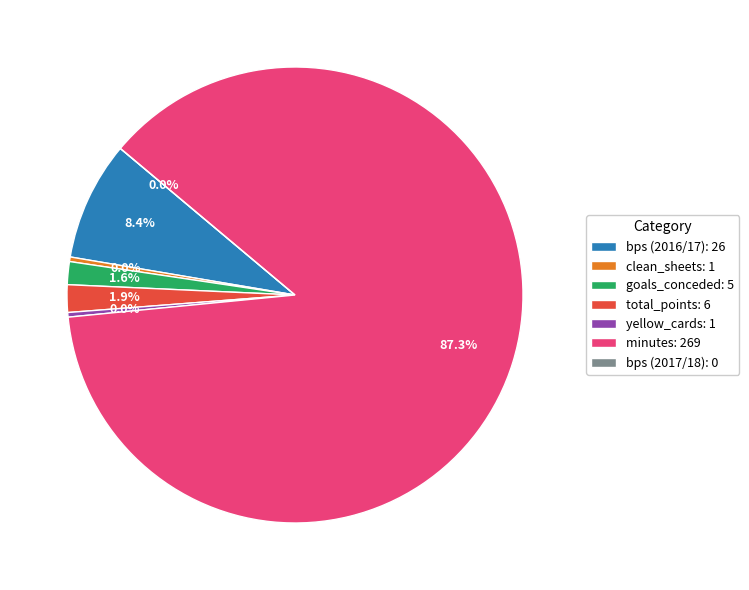

What is the smallest slice in the pie chart?

bps: 0 (2017/18)